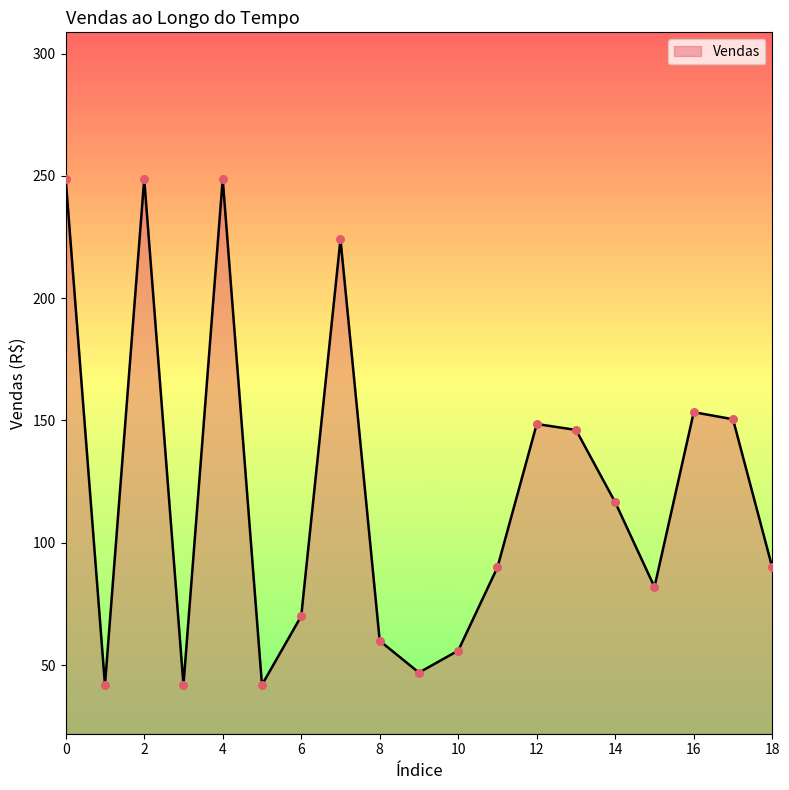

What is the difference between the maximum and minimum values?

206.8